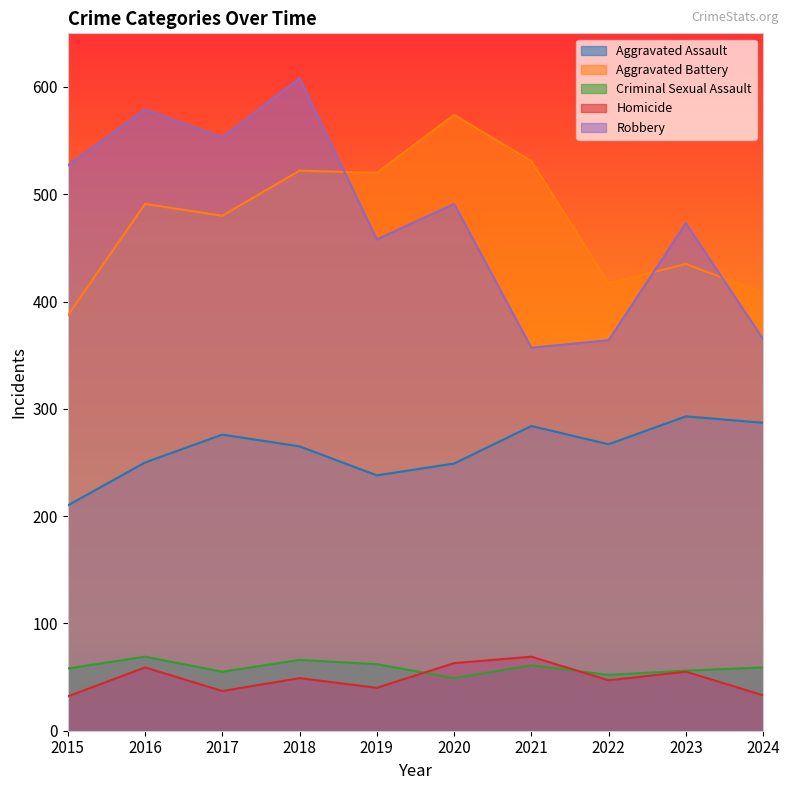

Is it true that Aggravated Assault equals 376 at 2017?

False